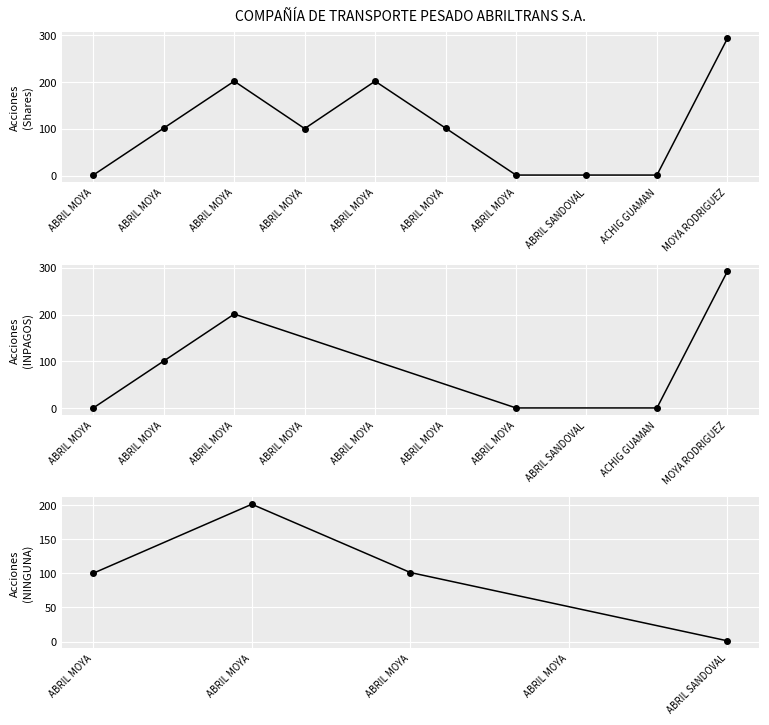

Reading left to right, transcribe all the data shown in this chart.

1	101	201	100	201	101	1	1	1	292